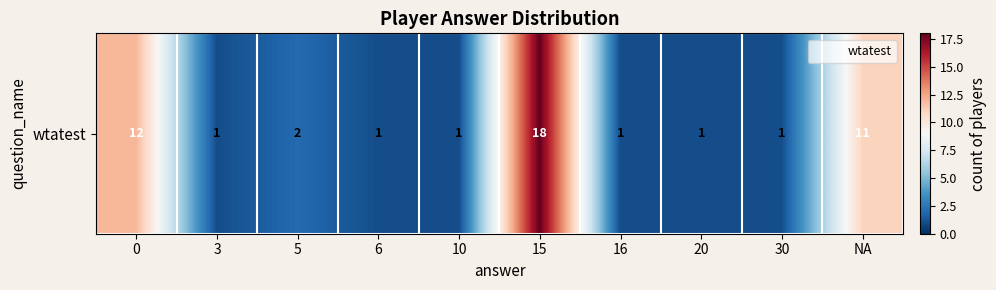

At which category does the chart reach its peak across all series?

15